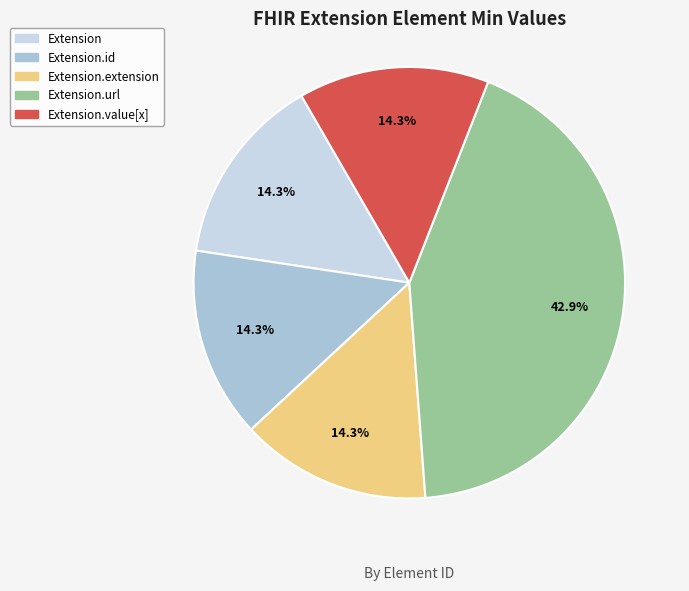

Is there any slice that represents more than half of the pie?

No